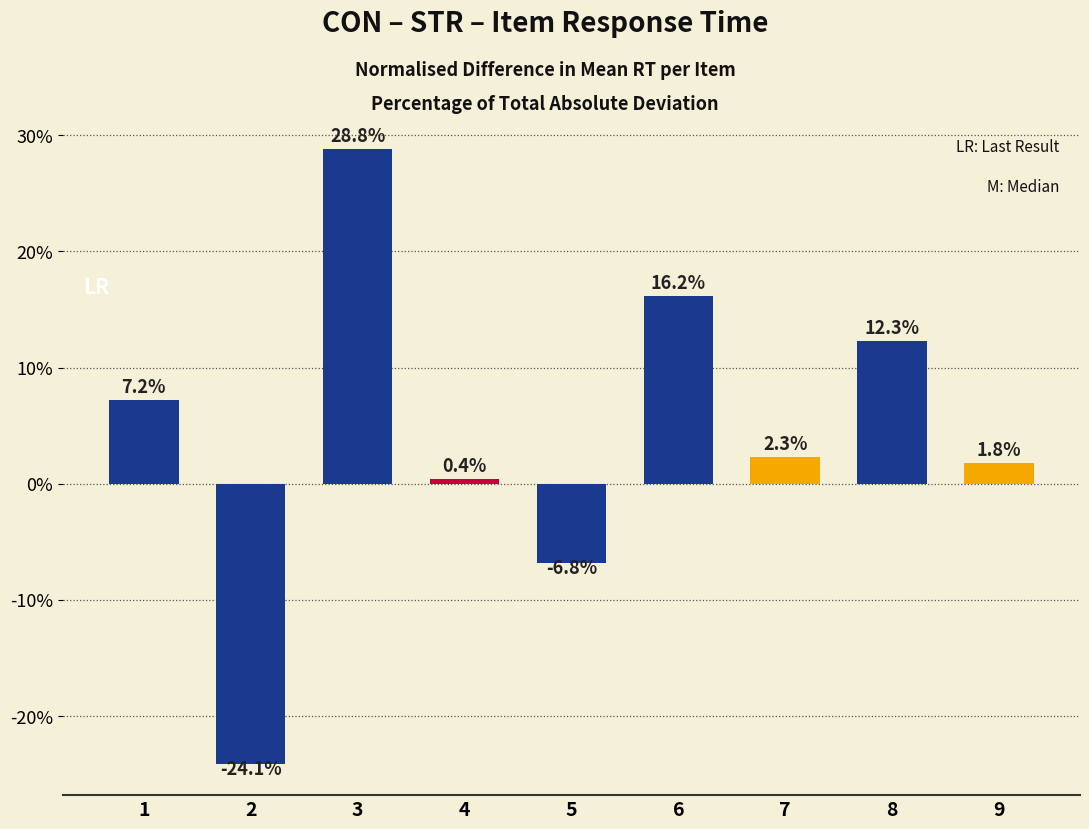

What is the difference between the maximum and minimum values?

53.0